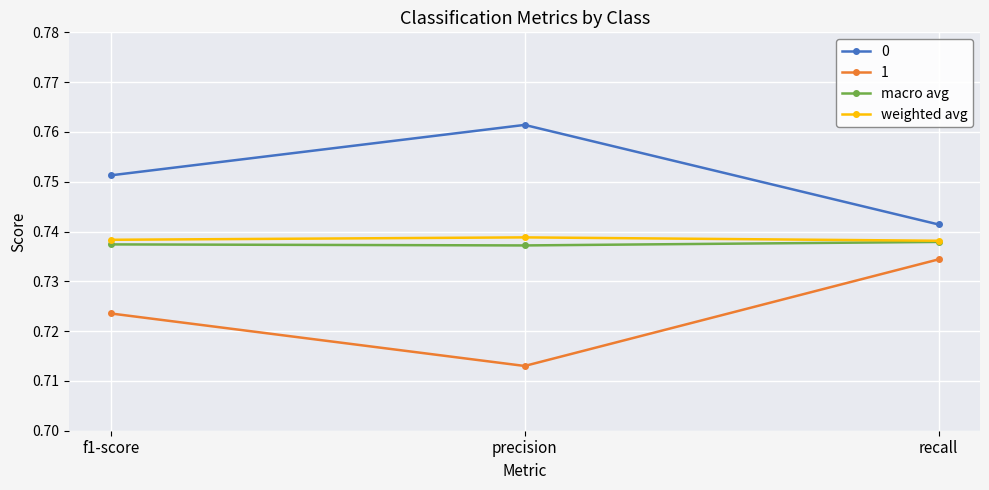

What is the label of the 1st point from the right?

recall